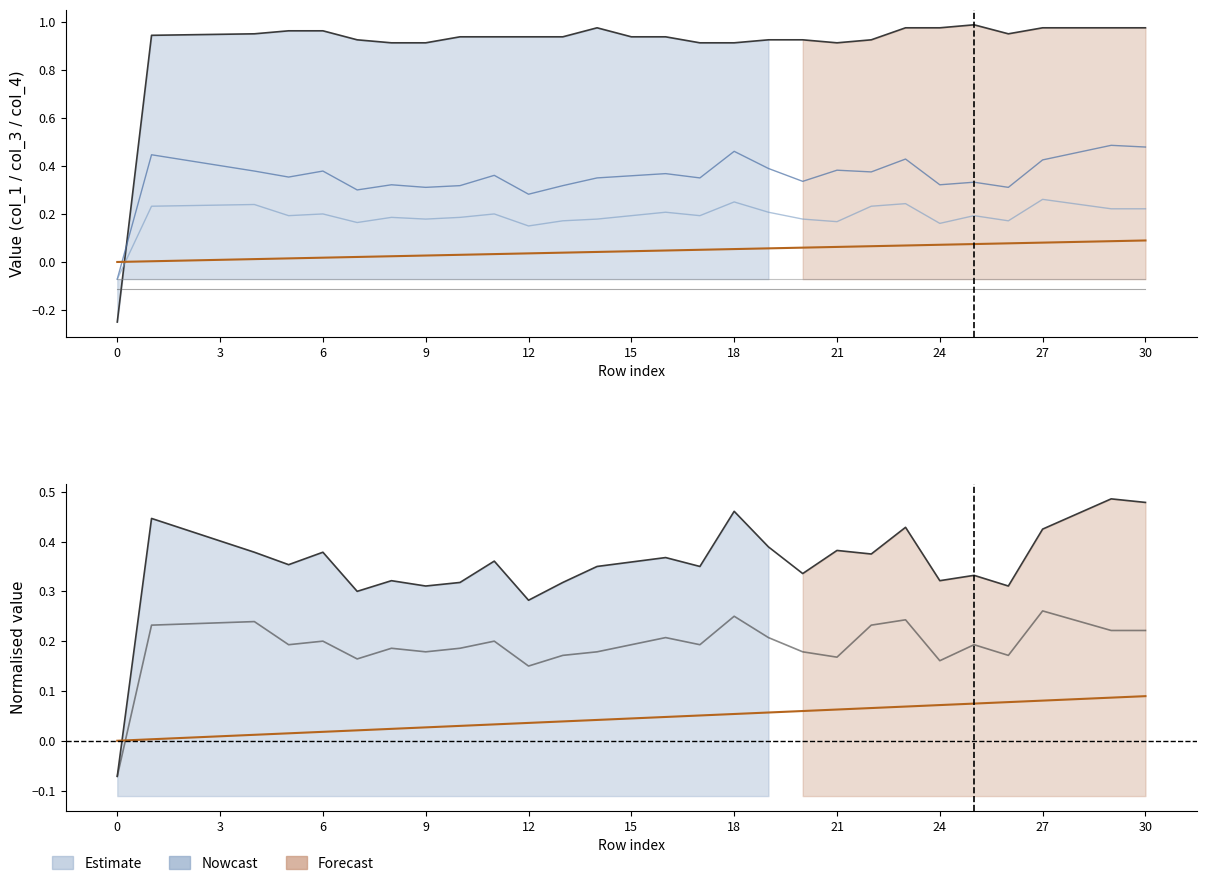

True or false: col_40 has a value of 0.0 at 15.

False